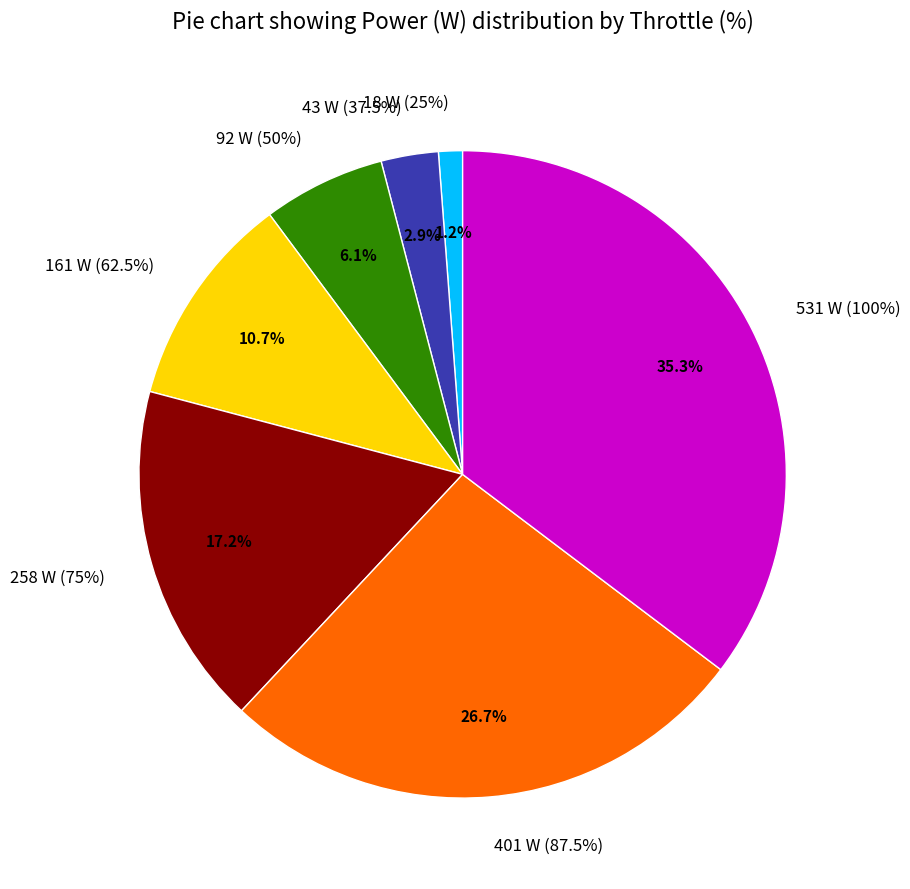

To the nearest percent, what portion does 43 W (37.5%) represent?

3%